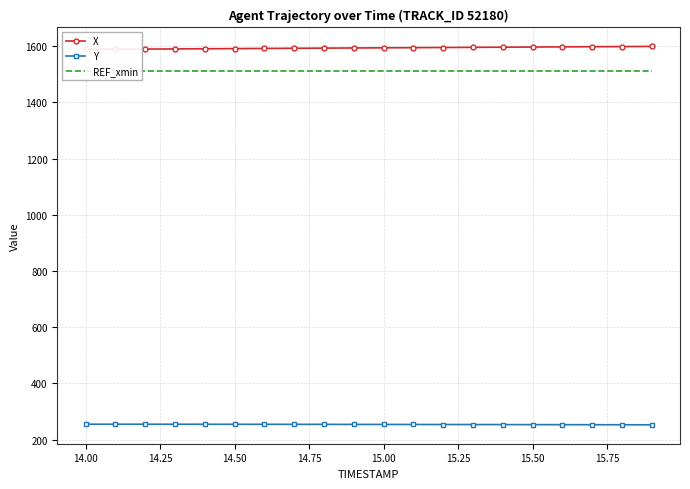

Count the number of data series in this chart.

3